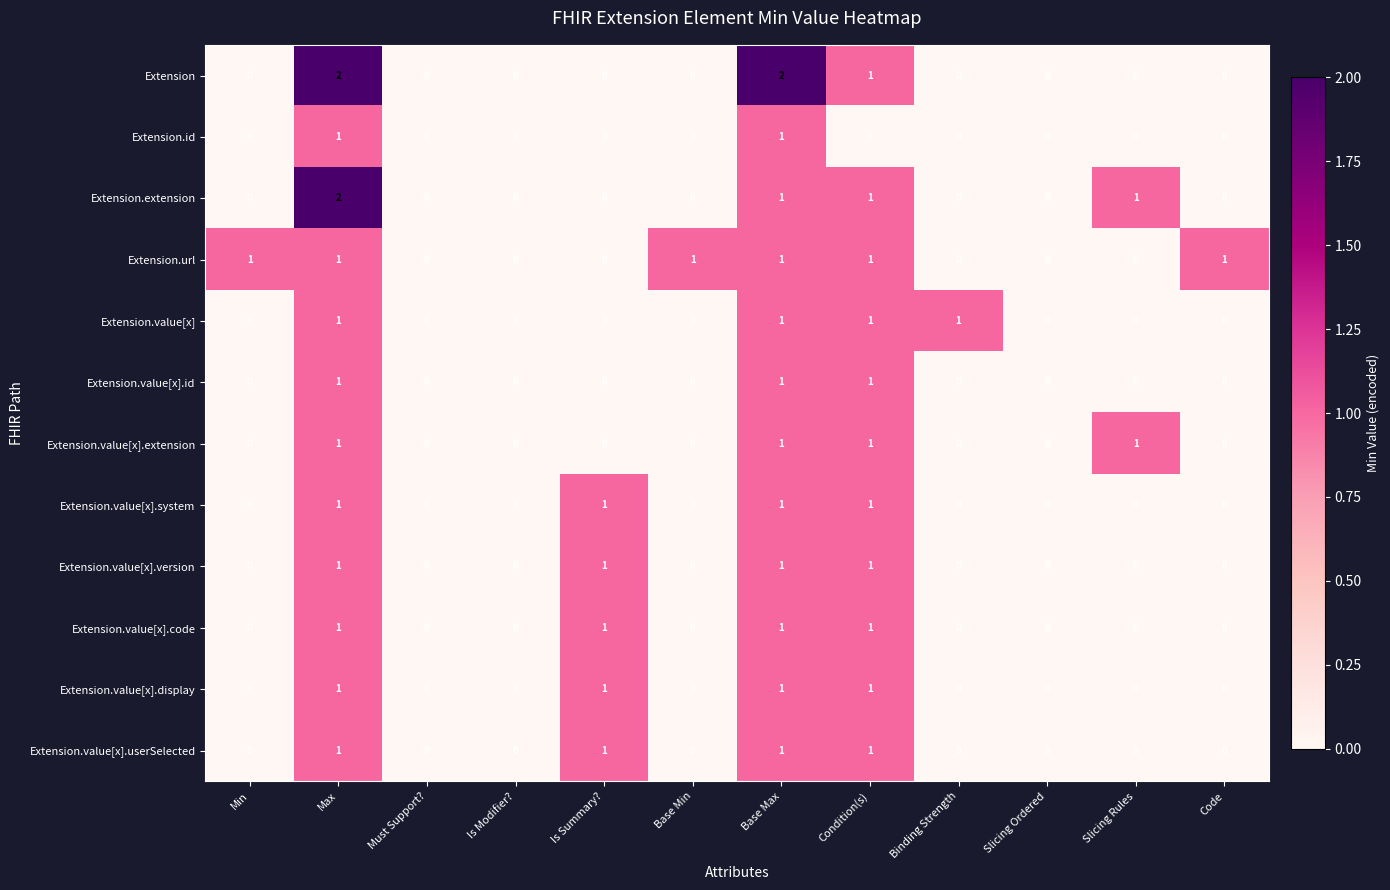

What is the sum of all Extension.url values?

6